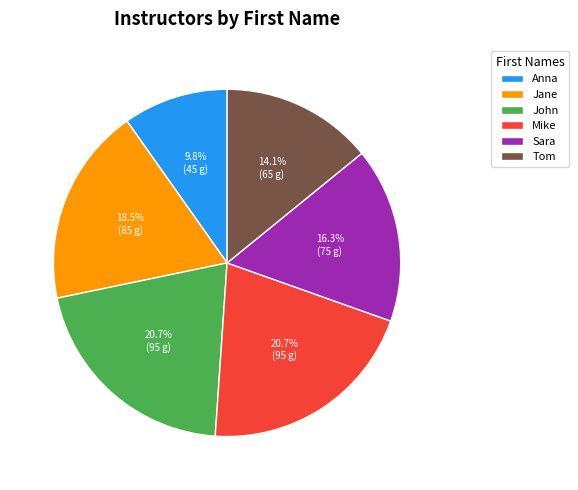

Does Tom represent more than half of the total?

No